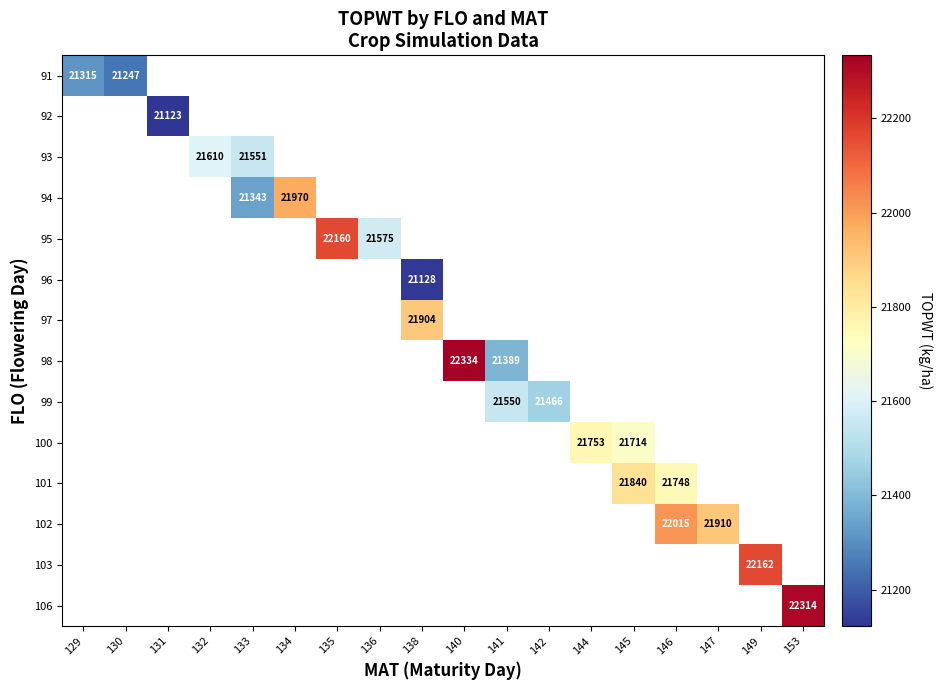

Which label corresponds to the smallest value in the chart?

131